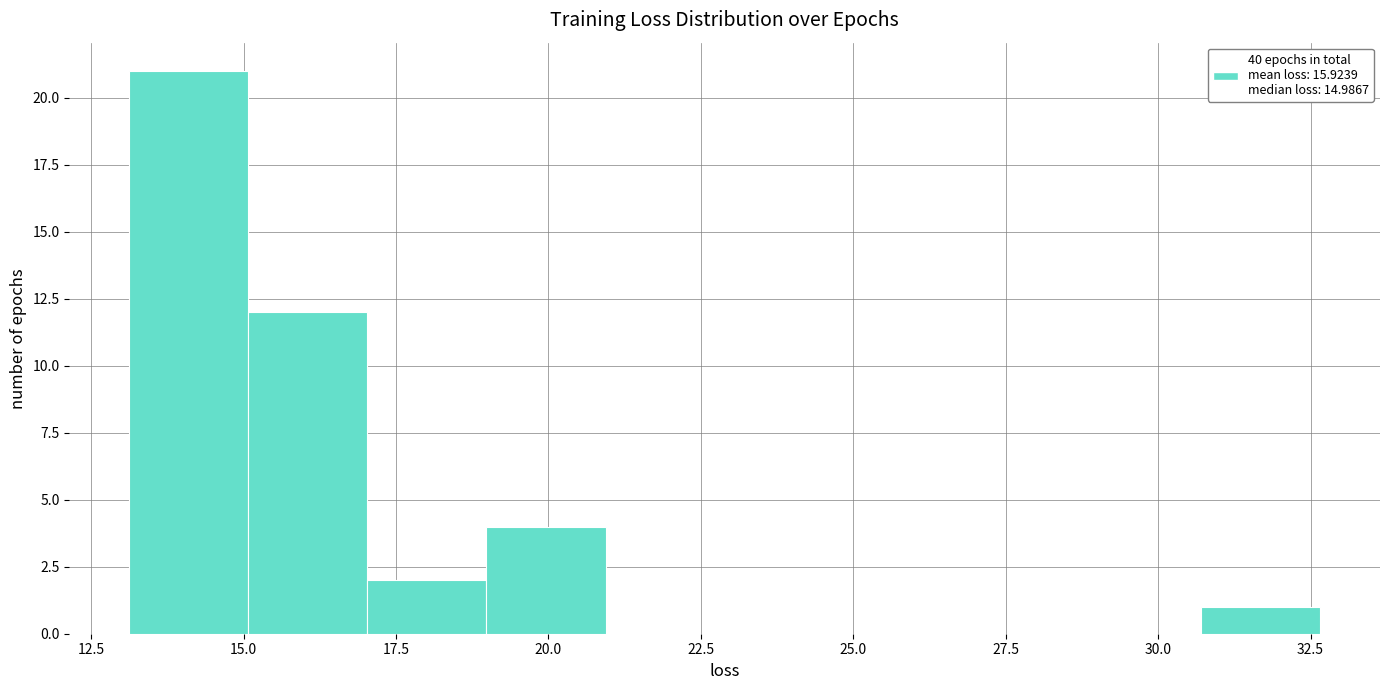

Read against the x-axis, roughly where is the centre of the tallest bar?

14.0